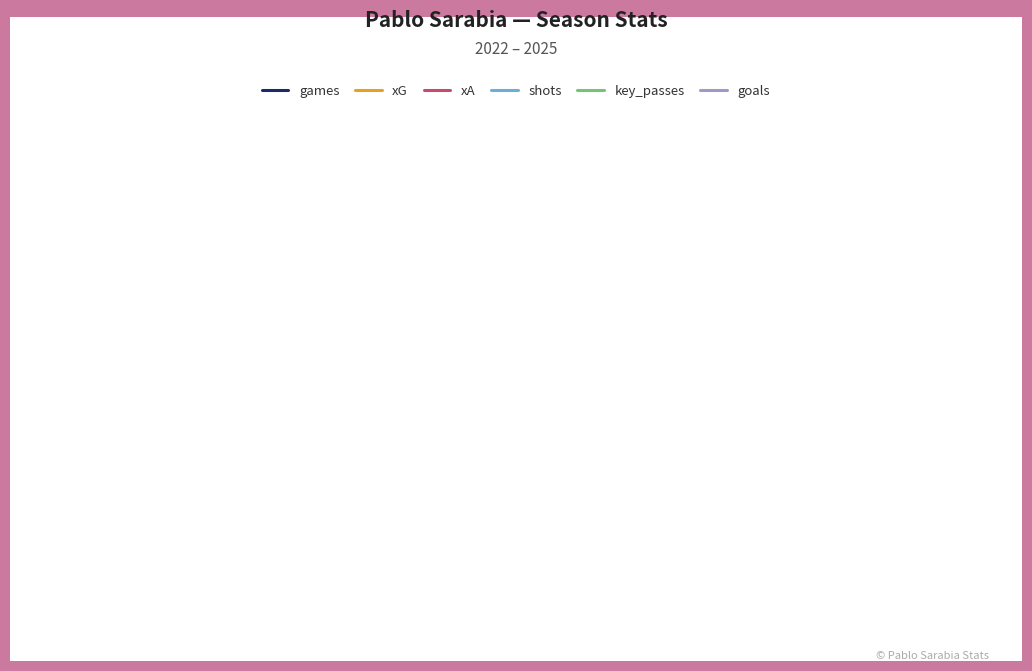

What is the difference between the second highest and minimum values in the xA series?

0.5